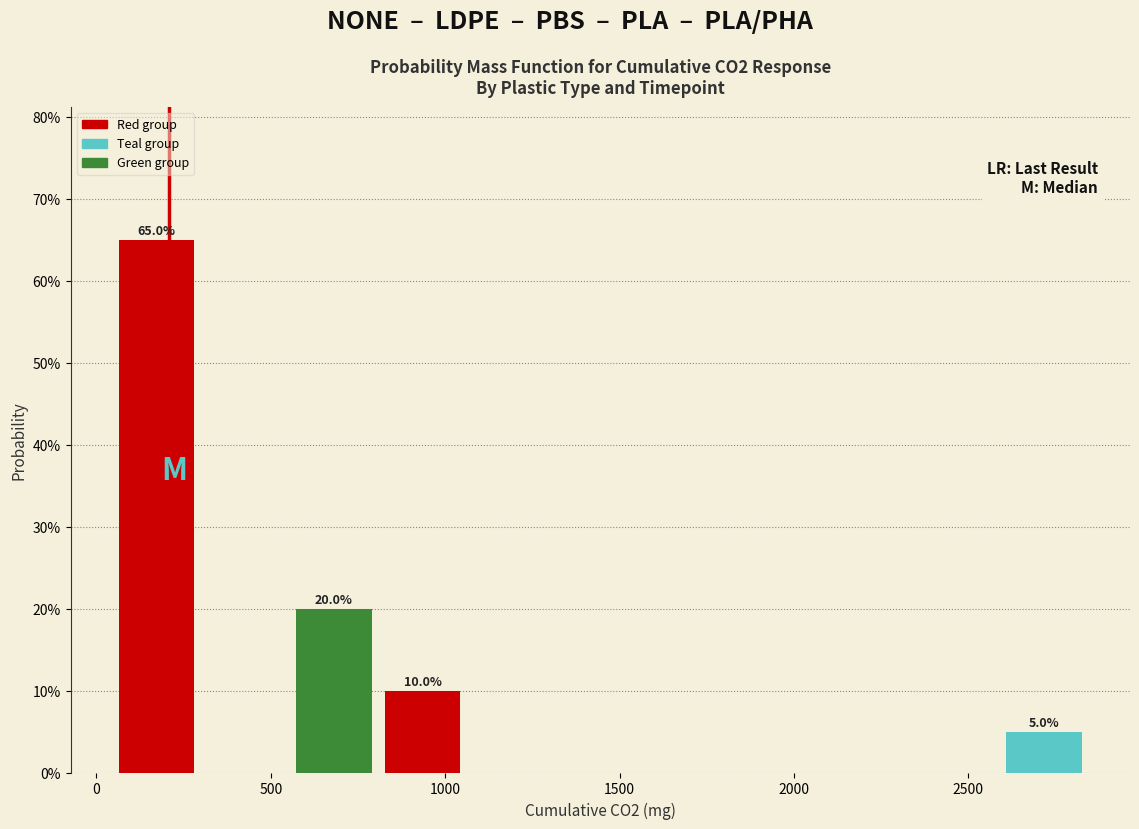

Over which range of the x-axis is the bar tallest?

50 to 300